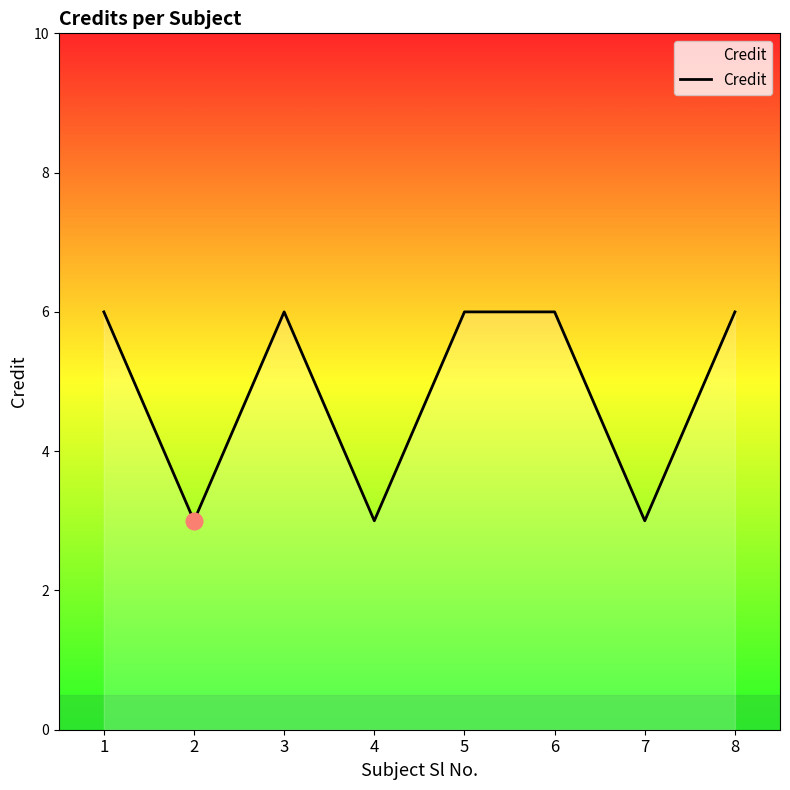

Reading left to right, list all the values displayed in this chart.

1=6	2=3	3=6	4=3	5=6	6=6	7=3	8=6